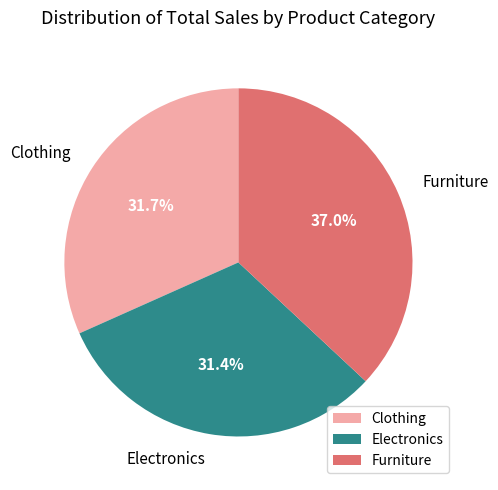

Between Clothing and Furniture, which is larger?

Furniture